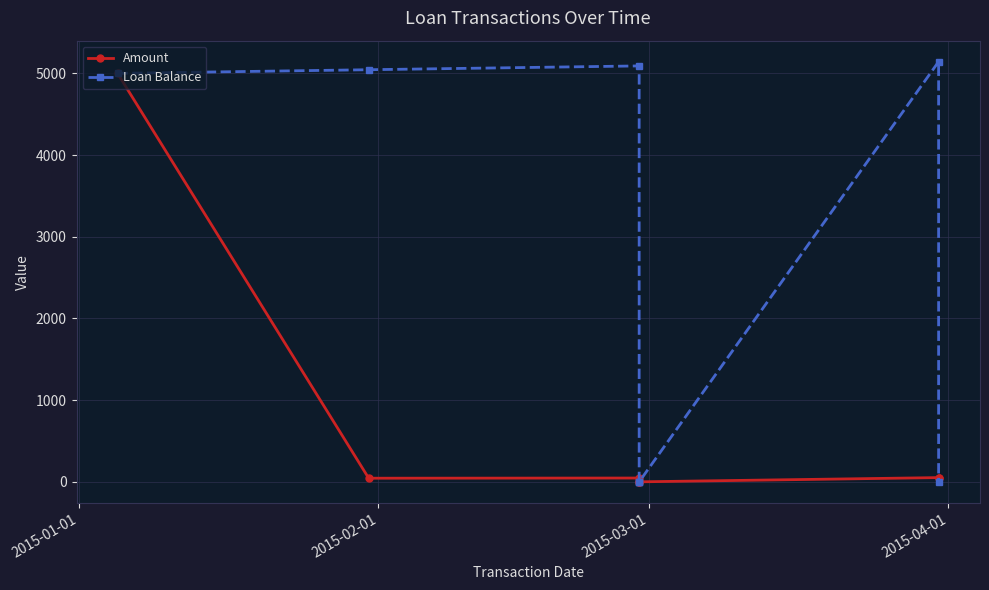

Which series has the largest total across all categories?

Loan Balance